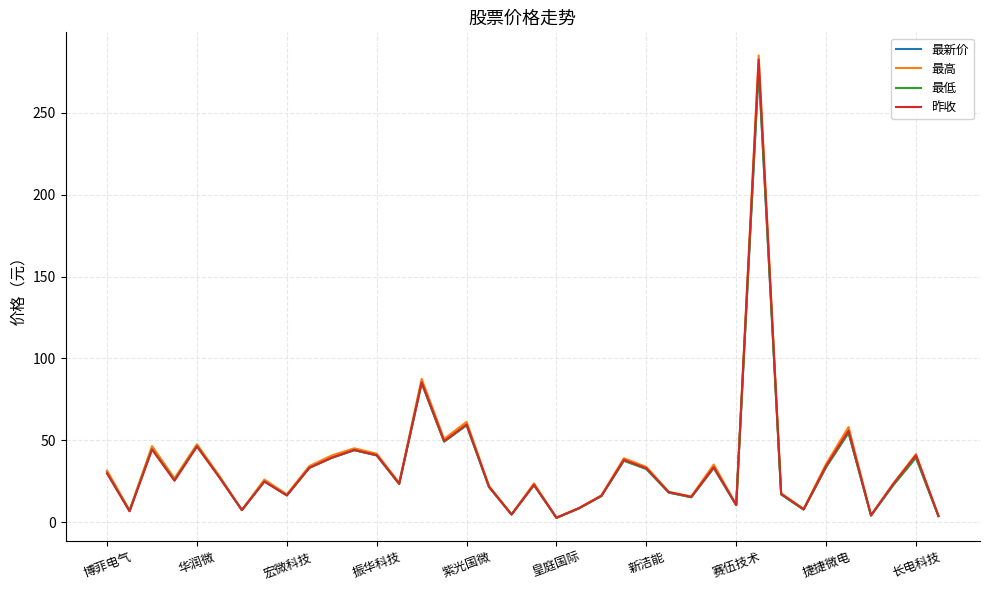

Which series has the largest range (max minus min)?

最高